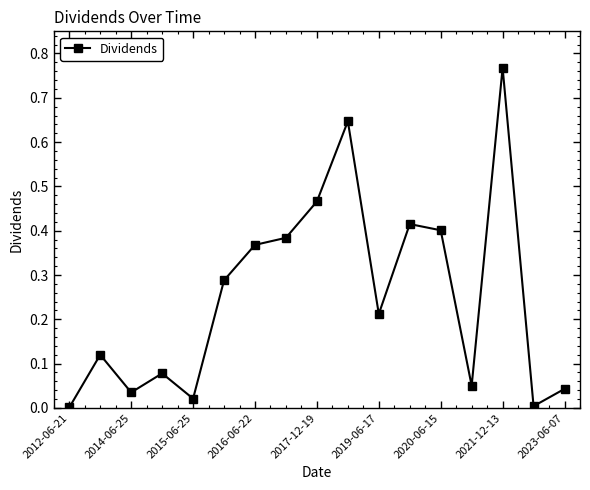

What is the sum of all values?

4.3